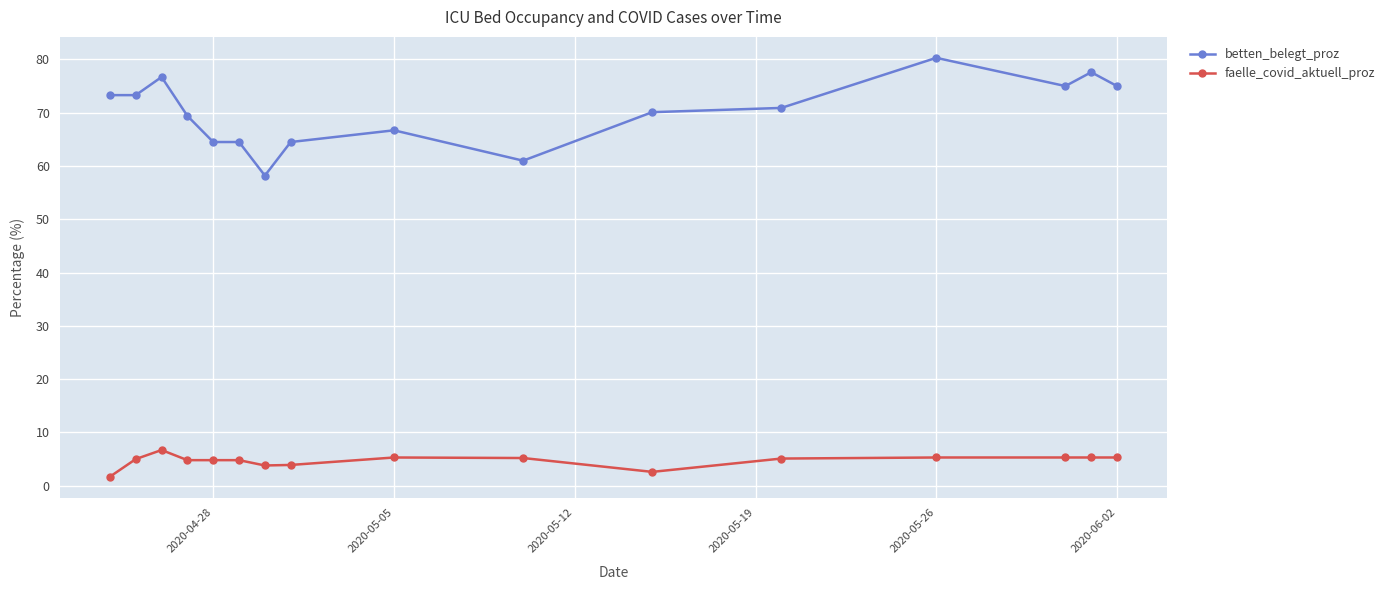

What is the value of the betten_belegt_proz point at the 7th from the left?

58.2